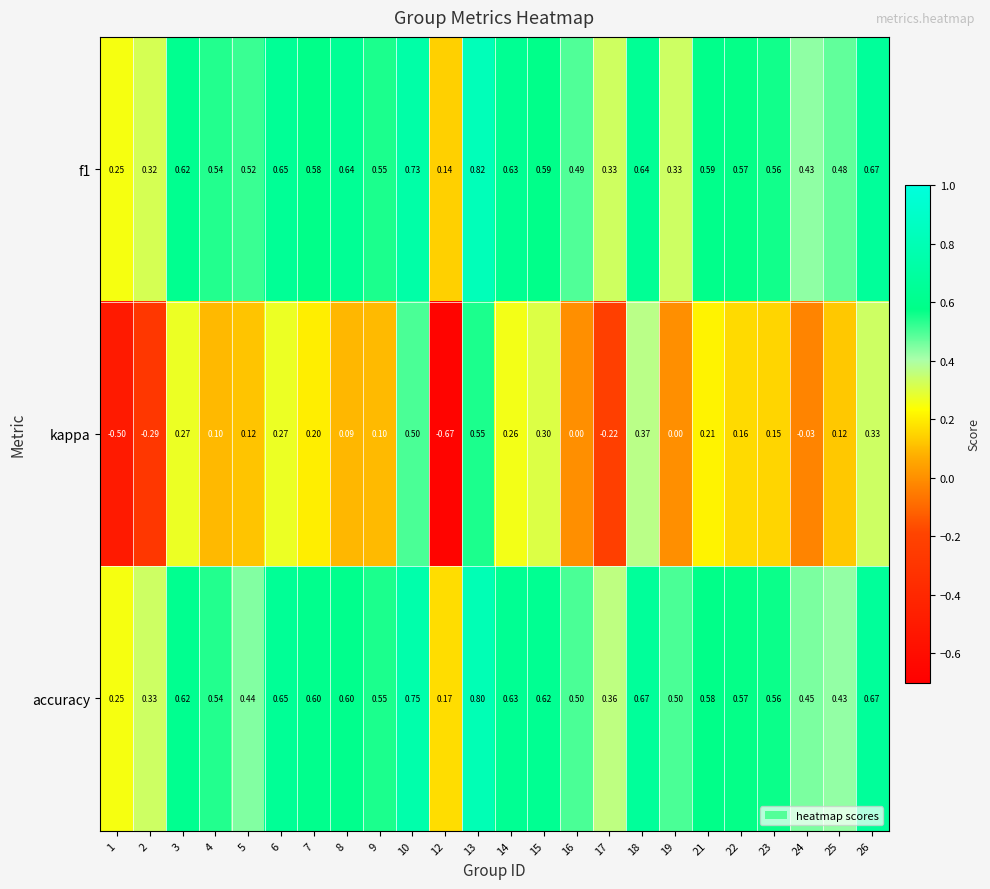

Which series has the largest total across all categories?

accuracy